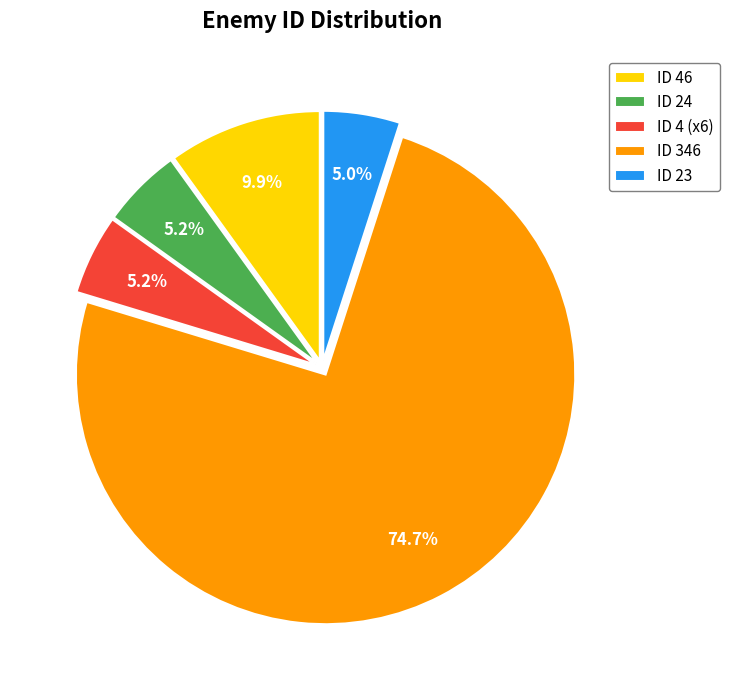

Which slice is the largest?

ID 346